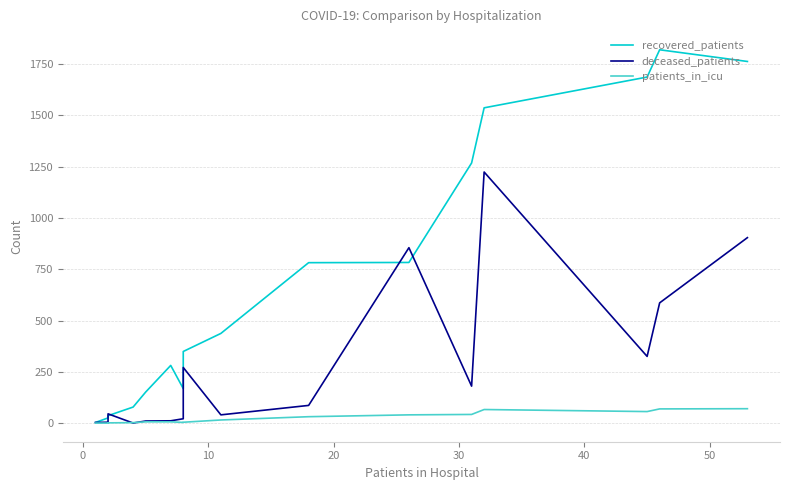

Is the value of patients_in_icu at 9 greater than the value of deceased_patients at 10?

No